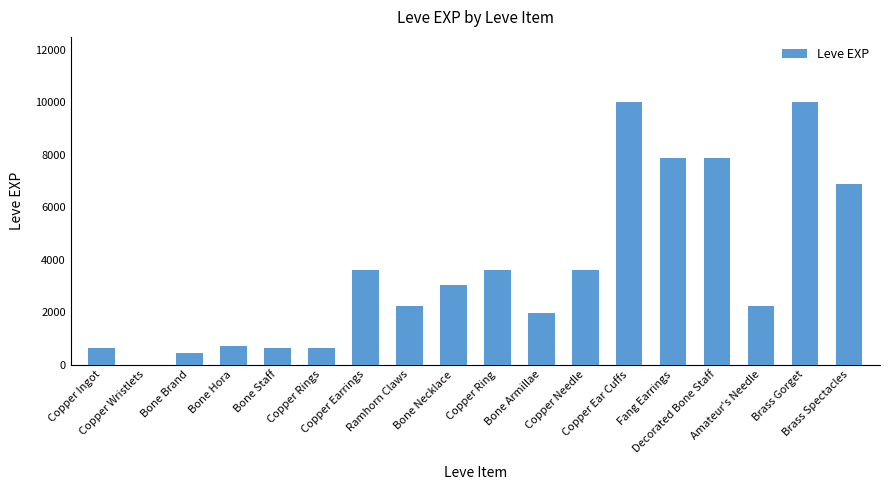

Is it true that the value at Bone Brand is 450?

True